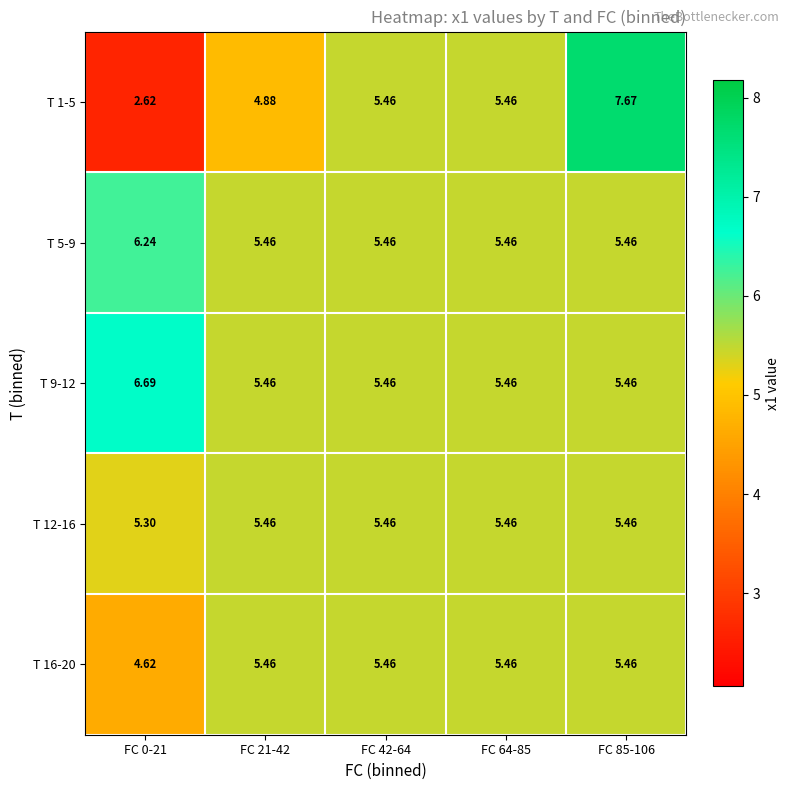

Which series has the largest range (max minus min)?

T 1-5